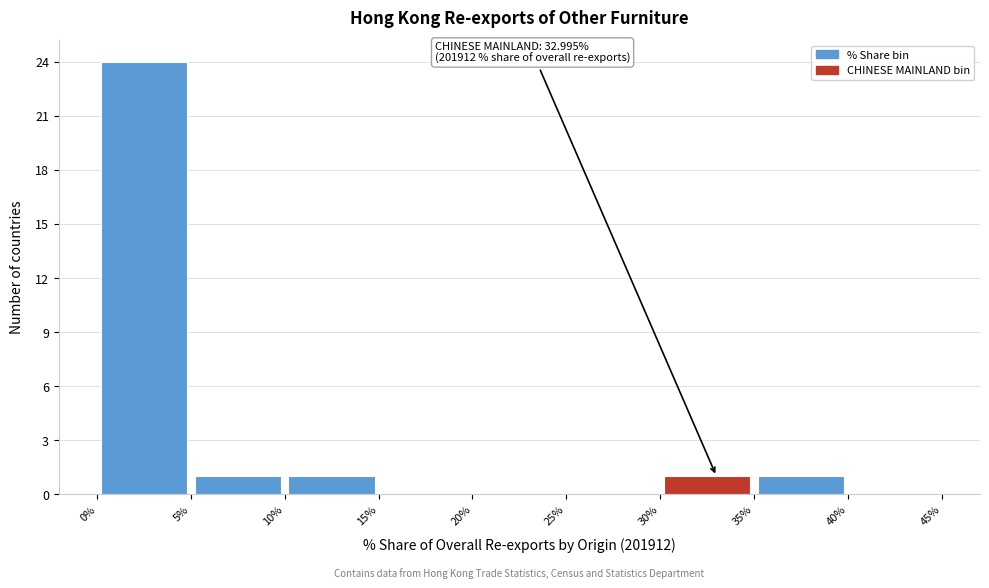

Which range on the x-axis has the tallest bar?

0% to 5%